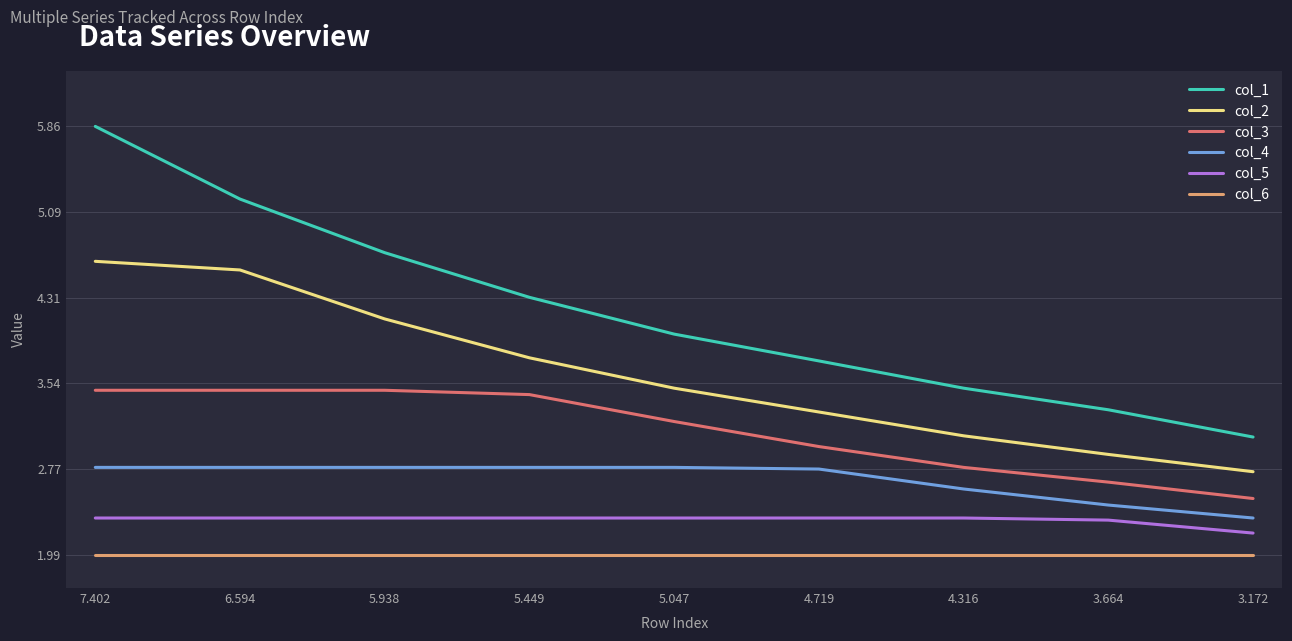

Rank the series by their maximum value, from lowest to highest.

col_6, col_5, col_4, col_3, col_2, col_1